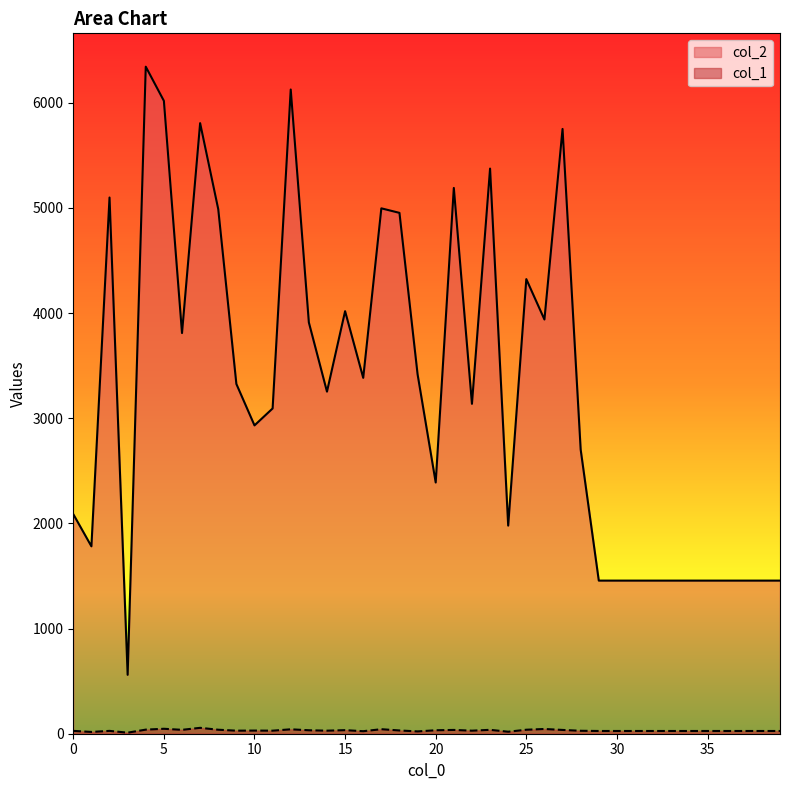

True or false: col_2 and col_1 cross at least once.

False